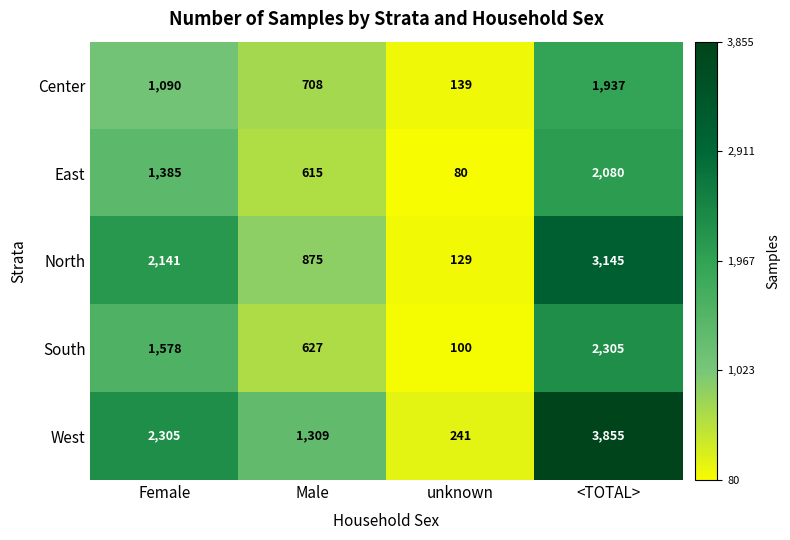

Rank the categories by East value from lowest to highest.

unknown, Male, Female, <TOTAL>